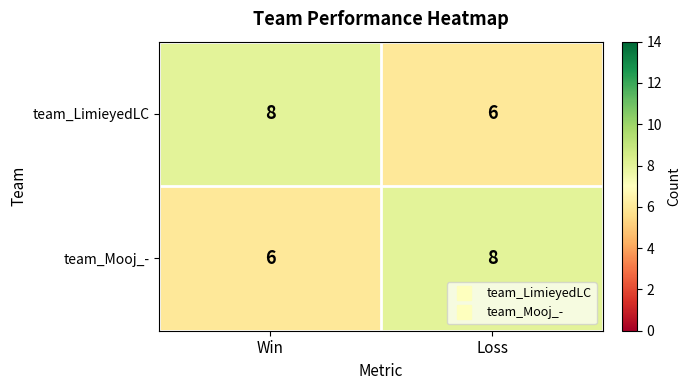

Which category has the highest value in the team_LimieyedLC series?

Win